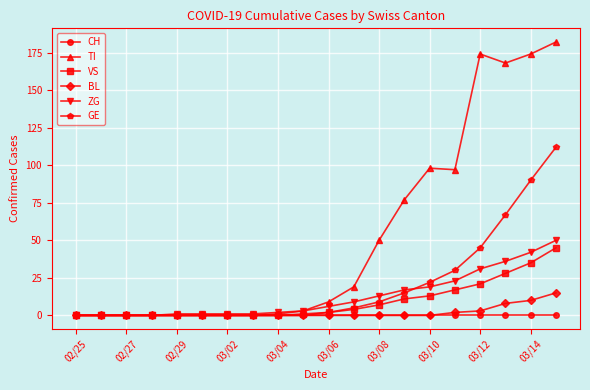

Which series has the largest total across all categories?

TI